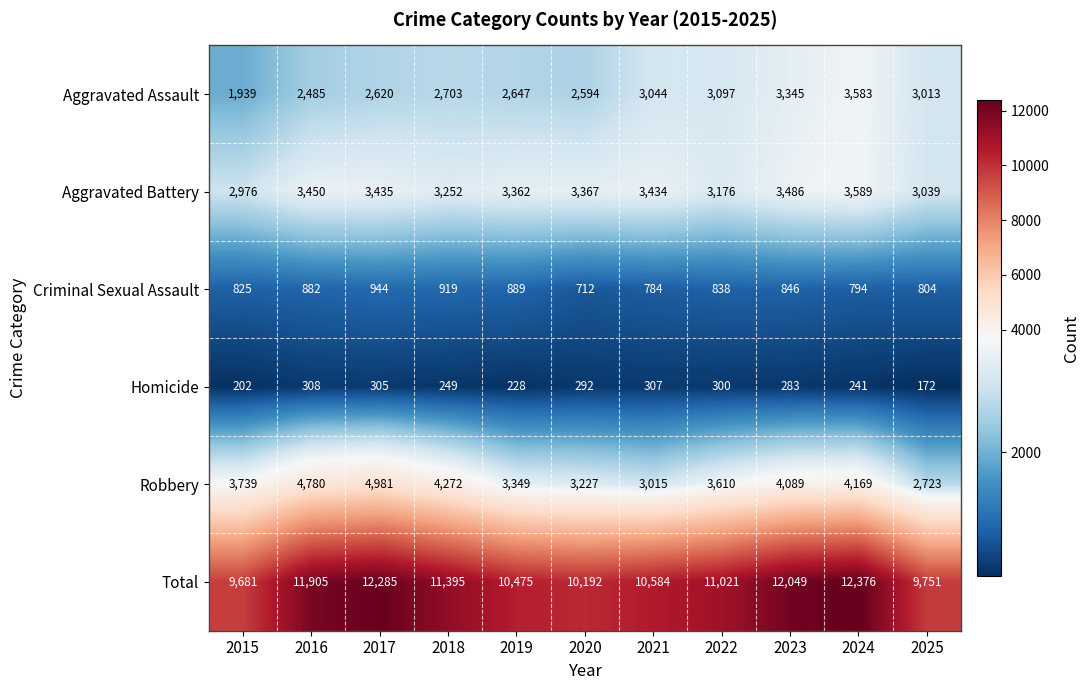

What is the smallest value displayed?

172